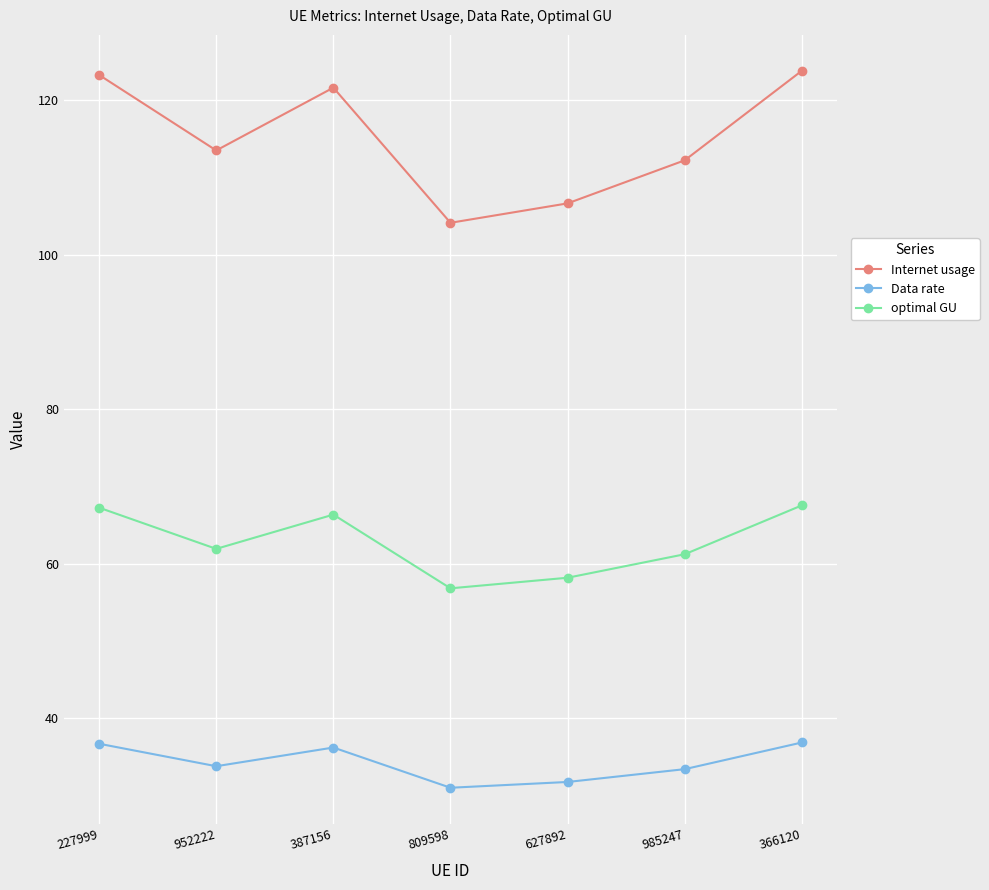

What is the minimum value shown in the chart?

31.0